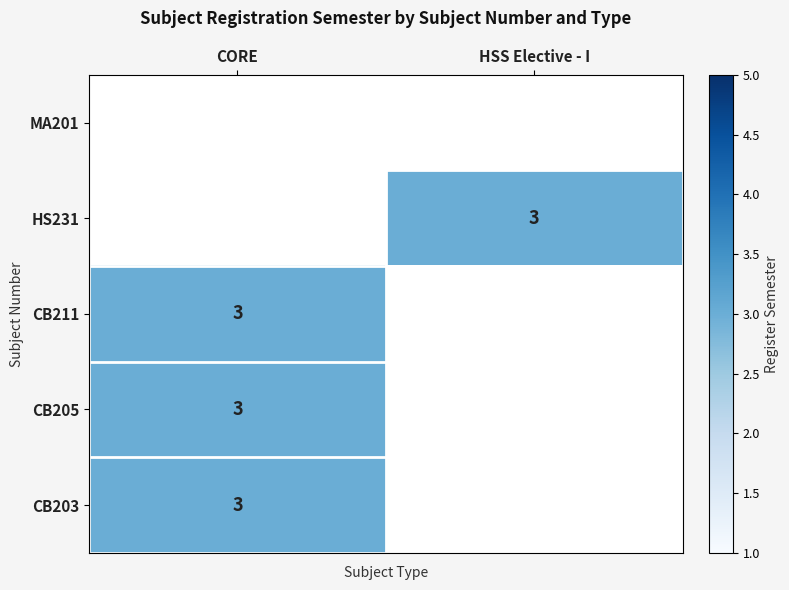

What is the minimum value shown in the chart?

3.0